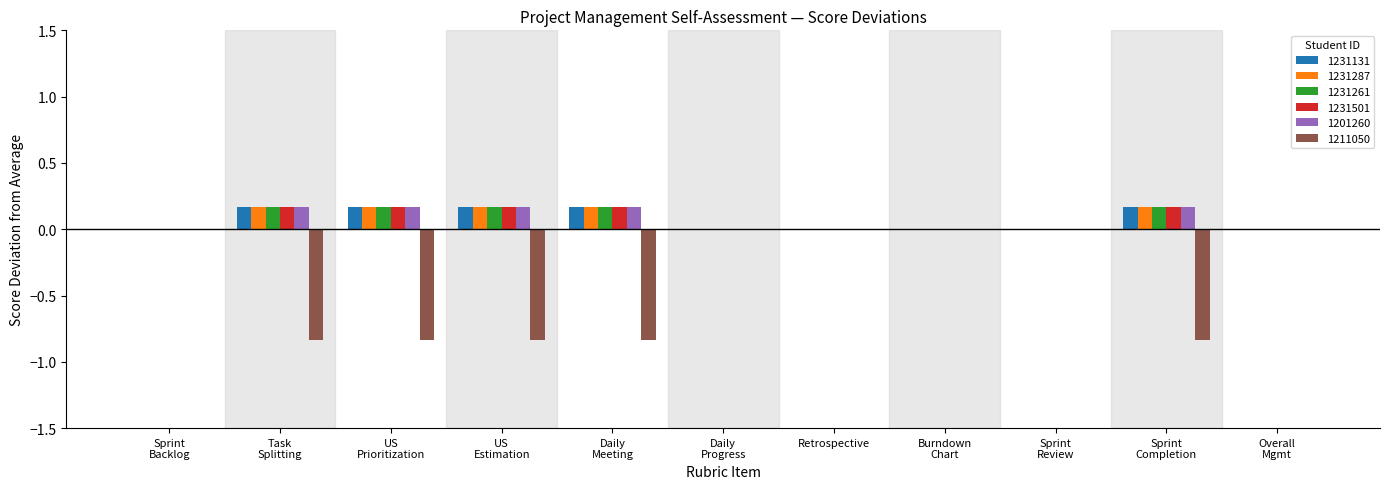

Is it true that 1231287 equals 0.0 at Retrospective?

True